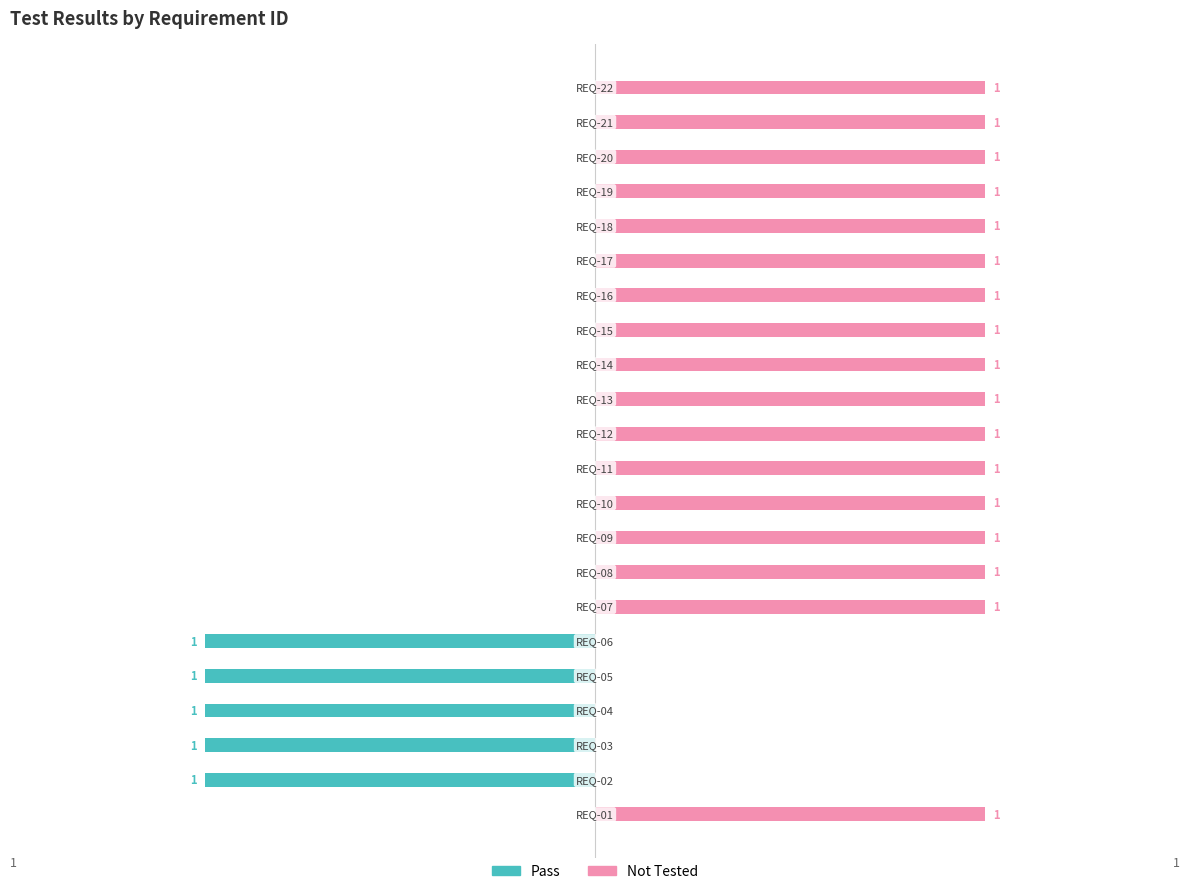

Is it true that Pass equals 1 at 10?

False